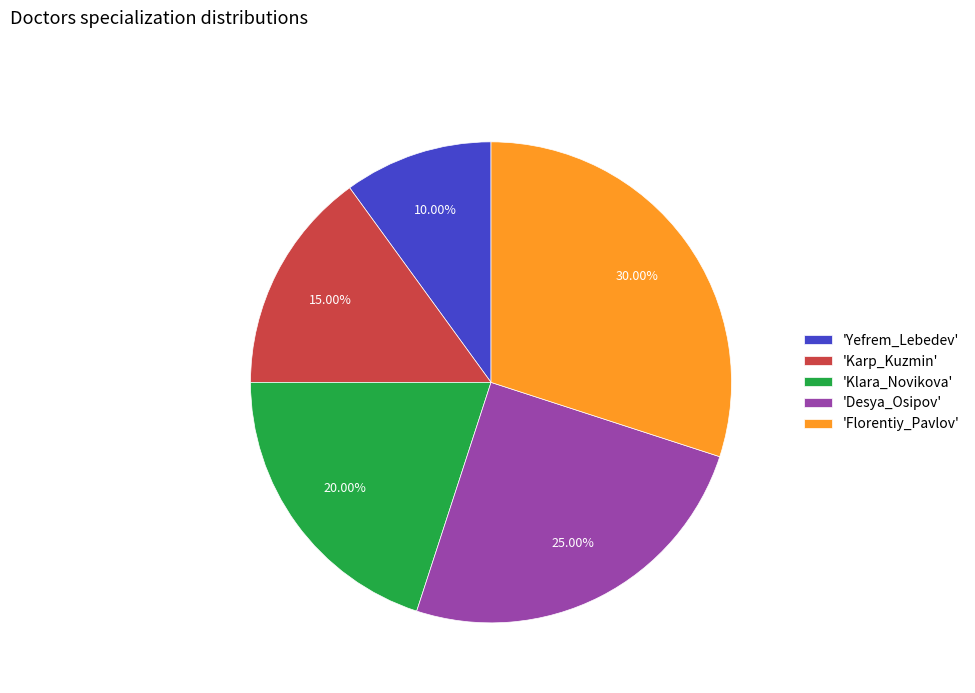

Do 'Klara_Novikova' and 'Karp_Kuzmin' together represent more than half of the pie?

No